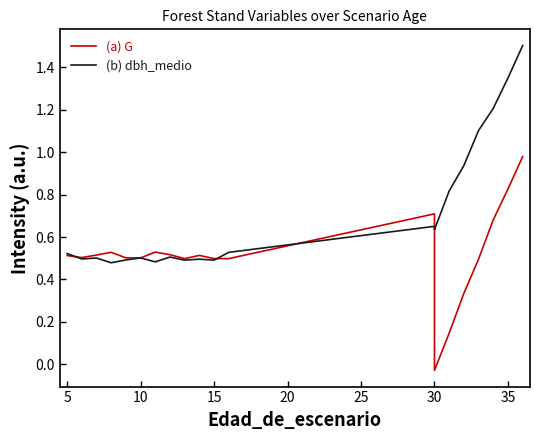

How many values in the (a) G series are below 0?

1